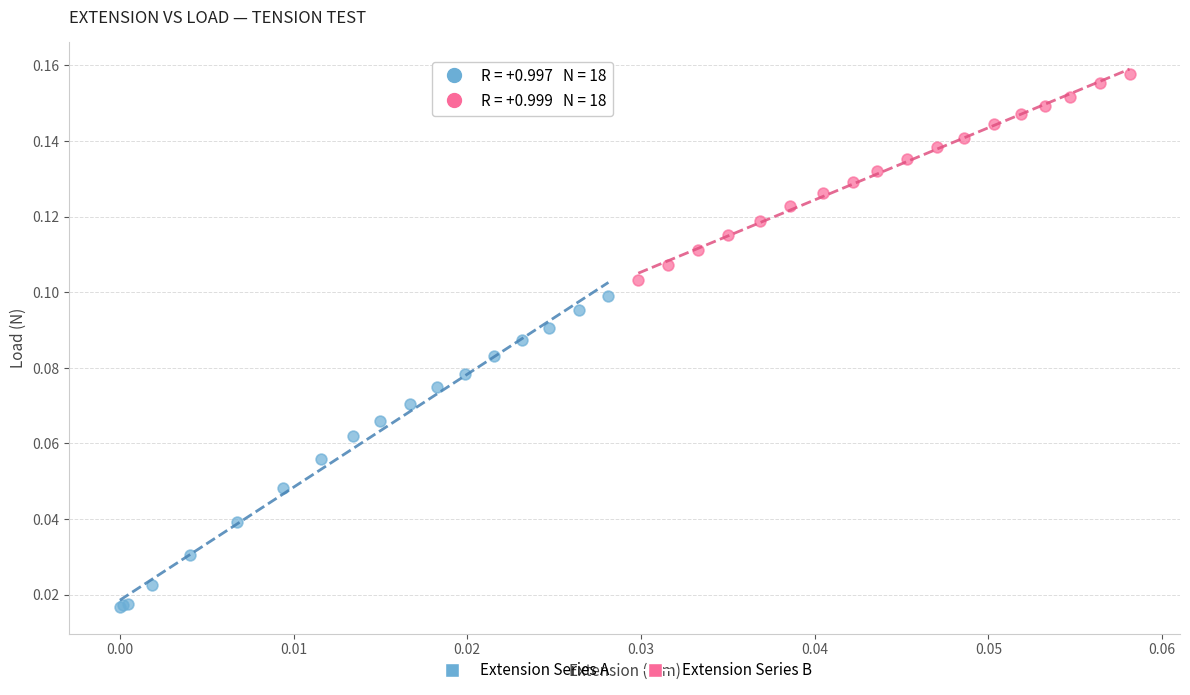

Which series has the widest spread of Y values?

Extension Series A